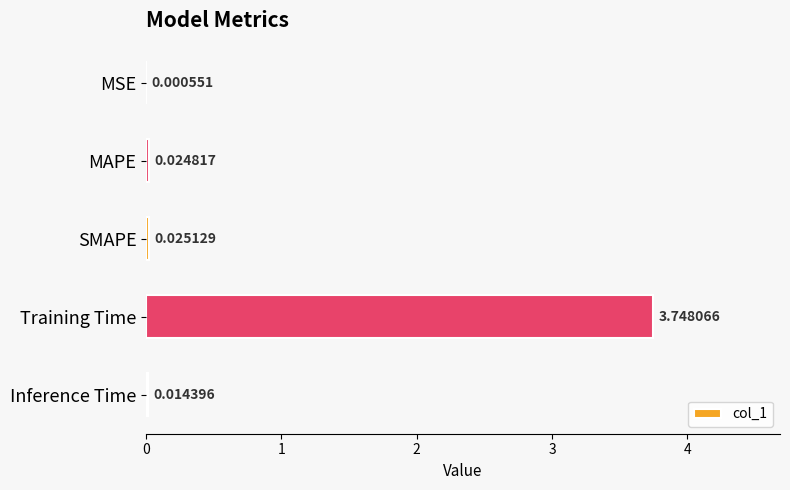

Where is the data nearest to the value 1?

SMAPE